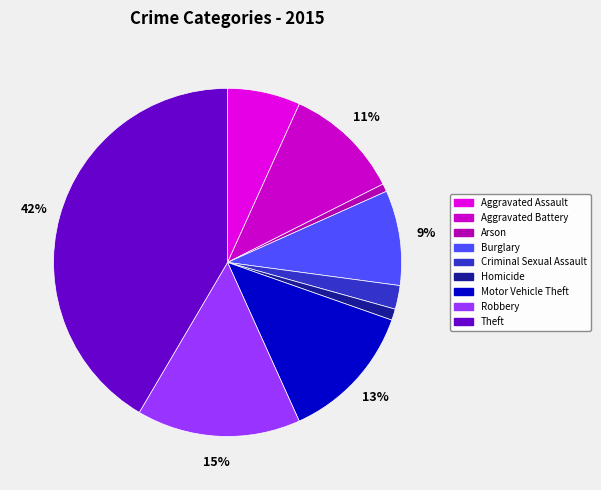

To the nearest percent, what percentage of the pie is Aggravated Assault?

7%